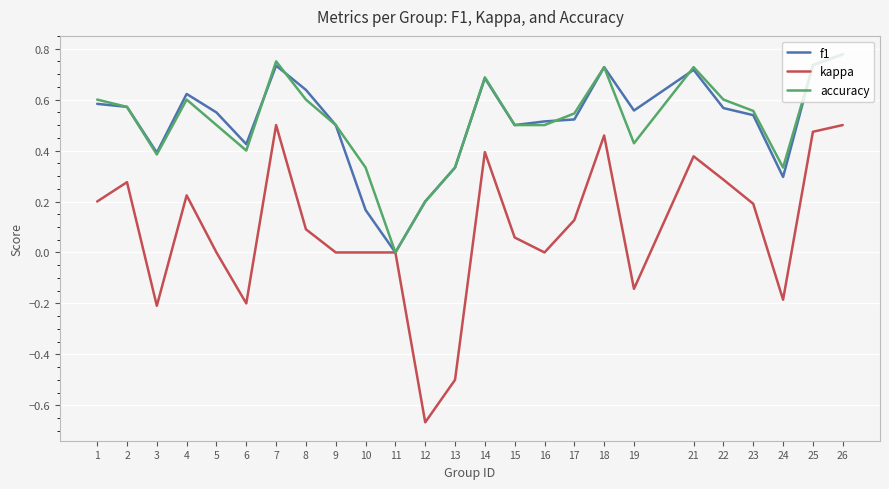

Rank the series at 8 from lowest to highest value.

kappa, accuracy, f1